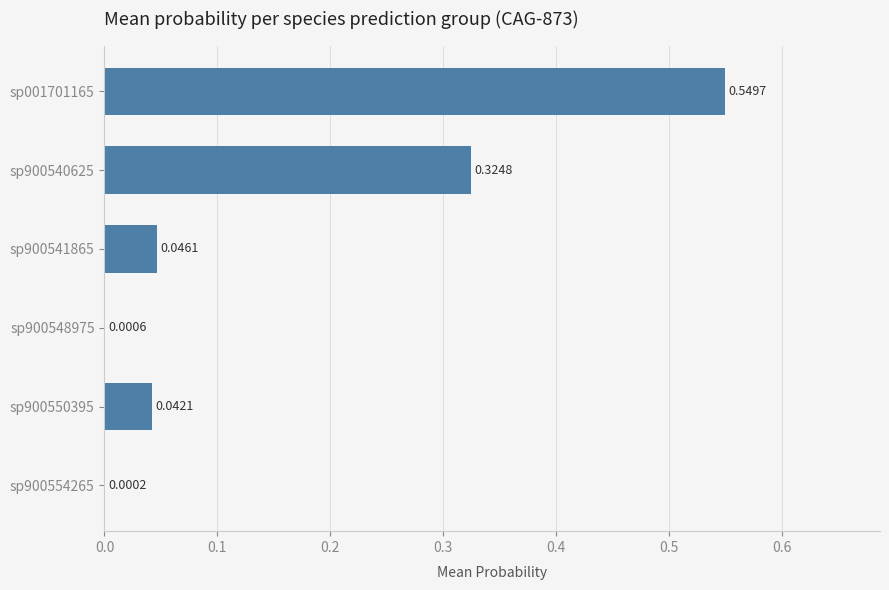

What is the sum of the values at sp001701165 and sp900541865?

0.6